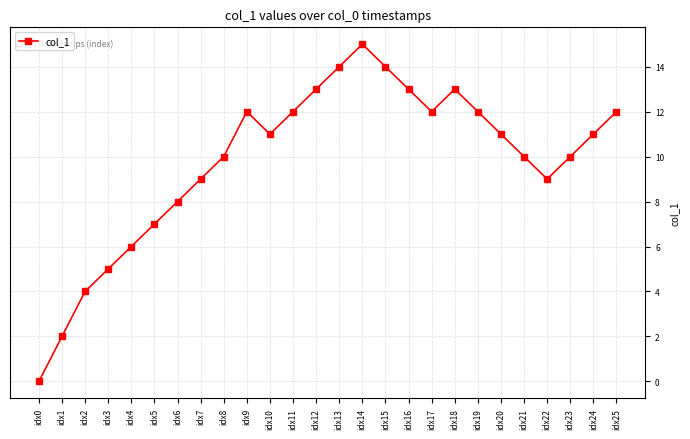

Approximately how many times larger is the value at idx21 compared to idx1?

5.0